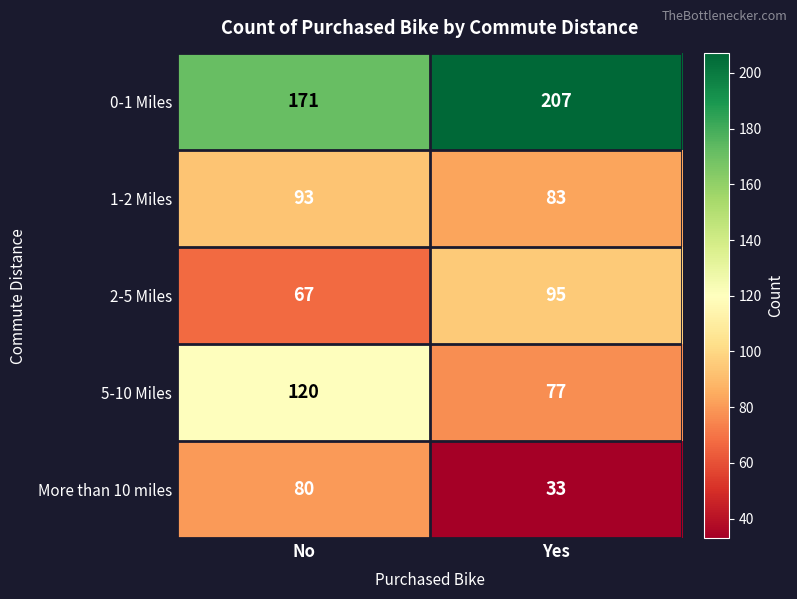

Which series has the widest spread of values?

More than 10 miles